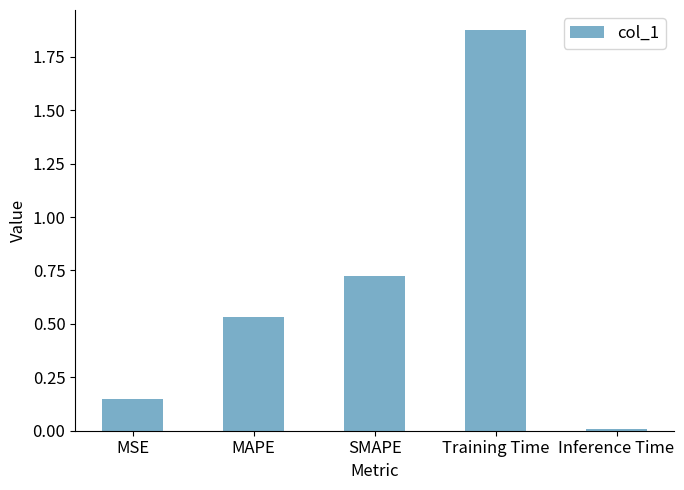

What is the ratio of the value at MAPE to the value at Training Time?

0.3